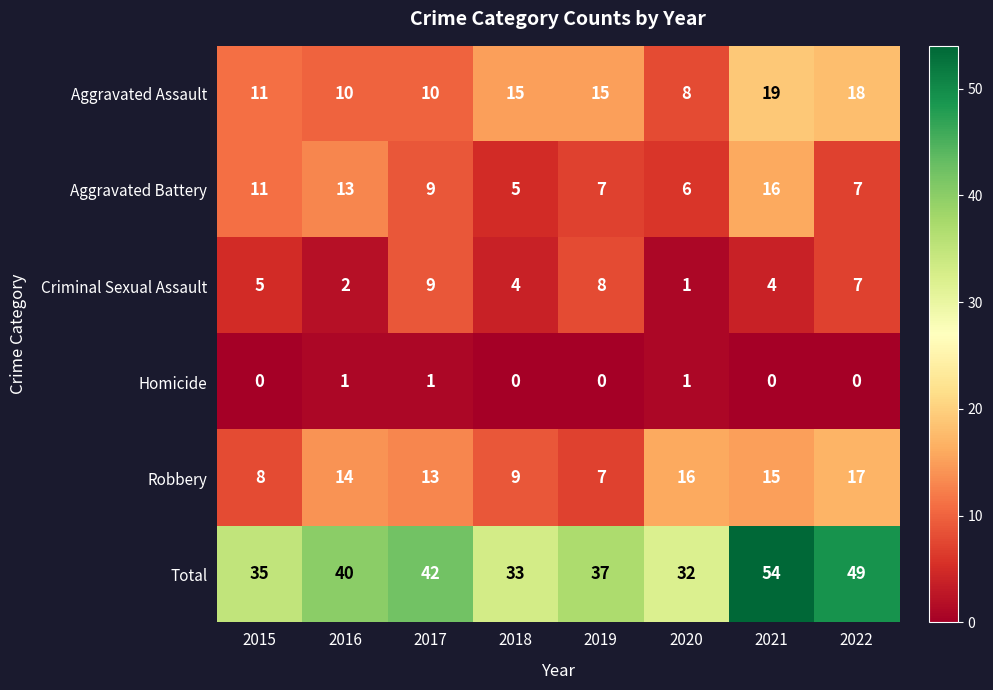

The Total series shows 42 at 2017. True or false?

True